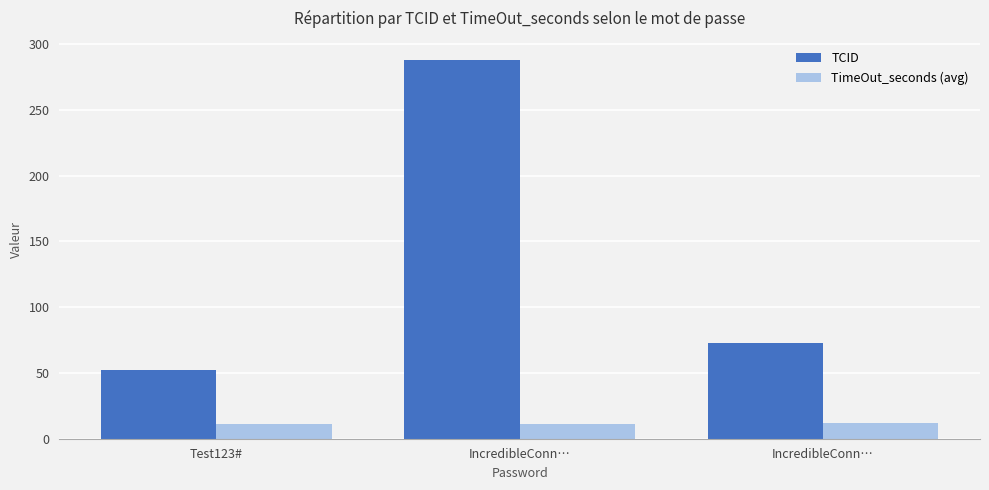

What is the sum of the TCID values at IncredibleConn… and Test123#?

125